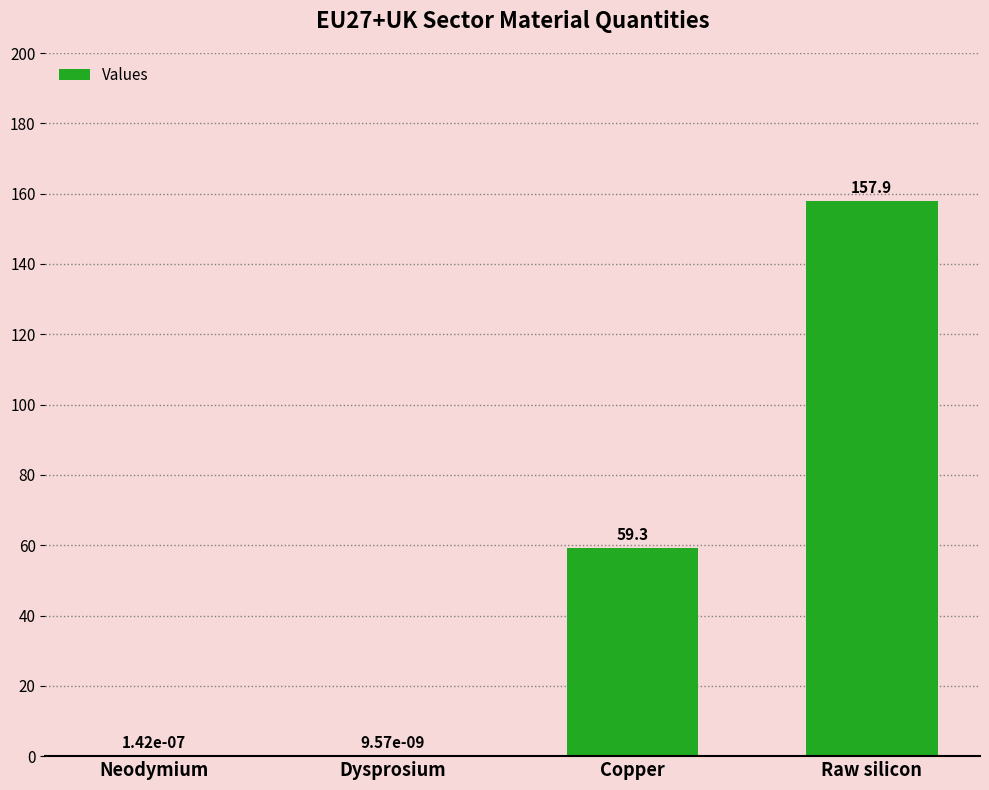

What is the sum of the values at Raw silicon and Copper?

217.2